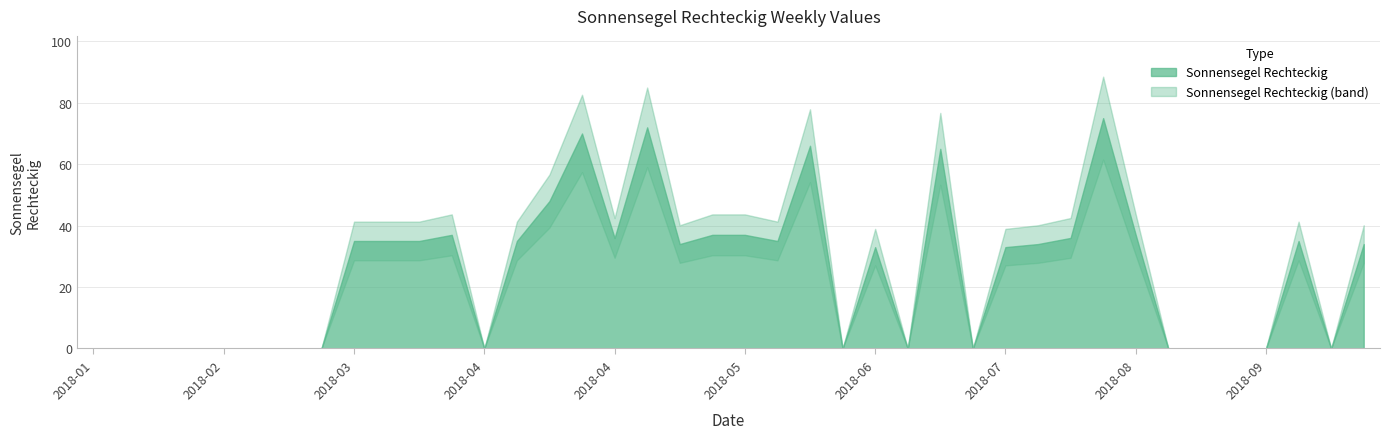

Reading left to right, list all the values displayed in this chart.

0	0	0	0	0	0	0	0	35	35	35	37	0	35	48	70	36	72	34	37	37	35	66	0	33	0	65	0	33	34	36	75	37	0	0	0	0	35	0	34